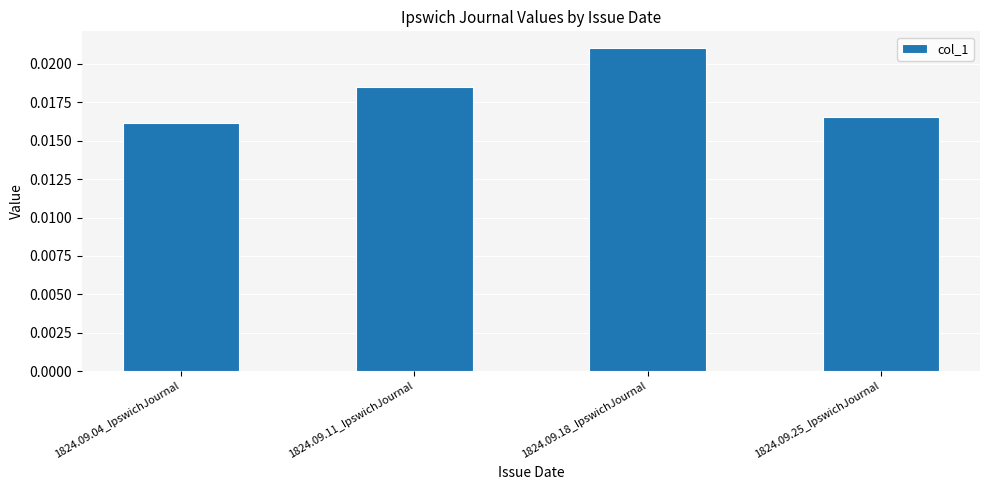

What is the label of the 1st bar from the right?

1824.09.25_IpswichJournal